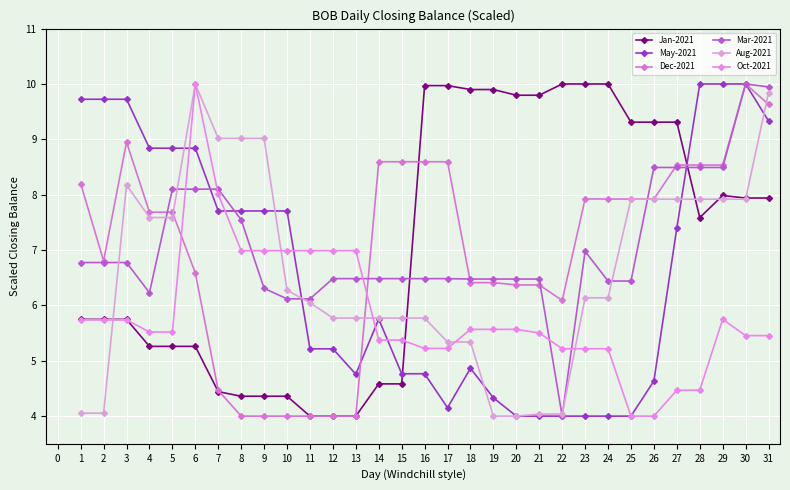

How many series are shown in this chart?

6